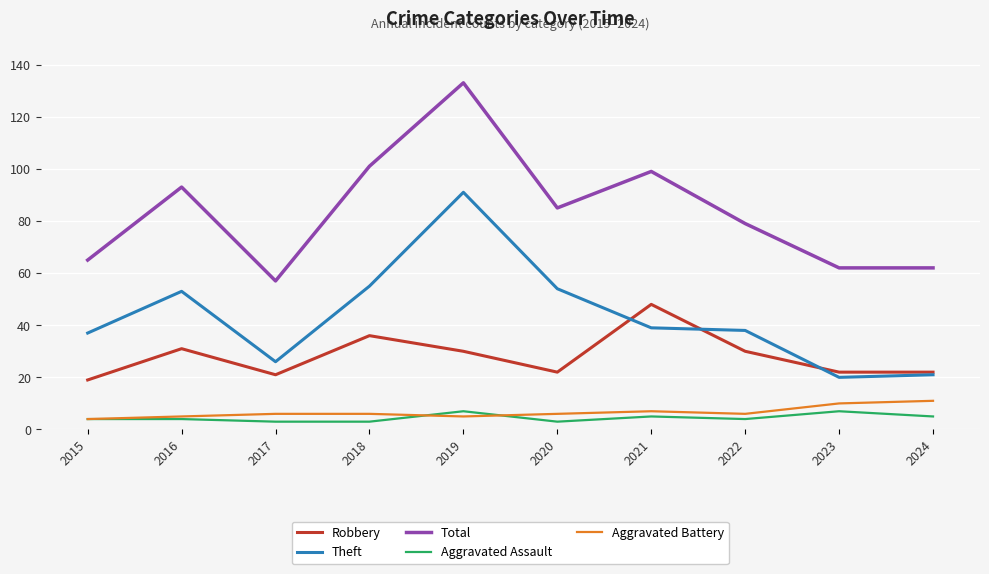

Which series changed the most between 2017 and 2021?

Total